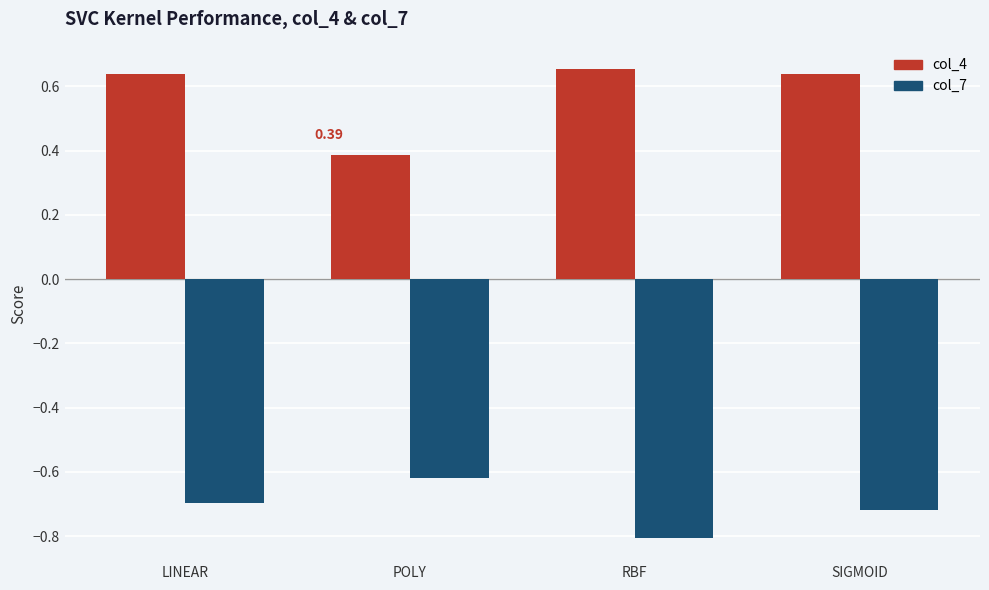

What is the spread (max minus min) of values at SIGMOID?

1.4